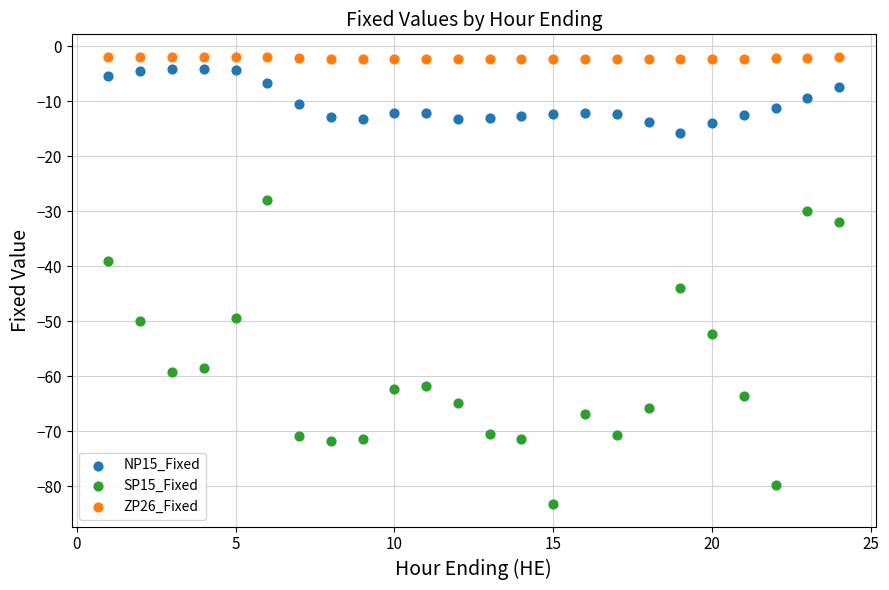

Which series contains the highest Y value?

ZP26_Fixed